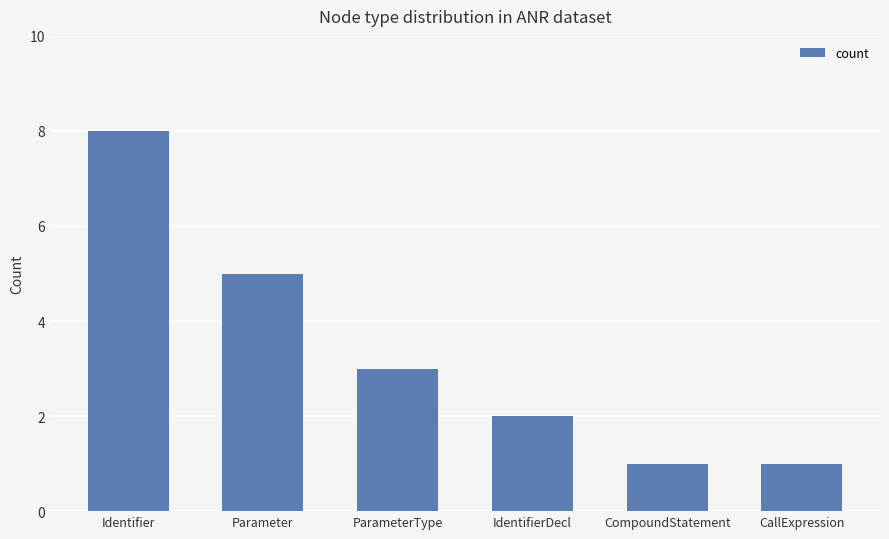

Read the value at Identifier.

8